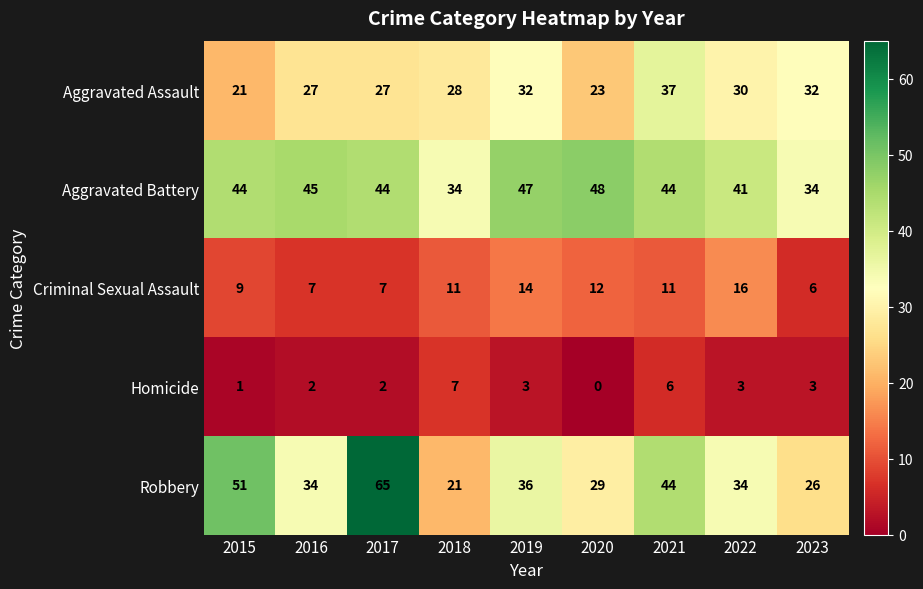

Which series has the widest spread of values?

Robbery